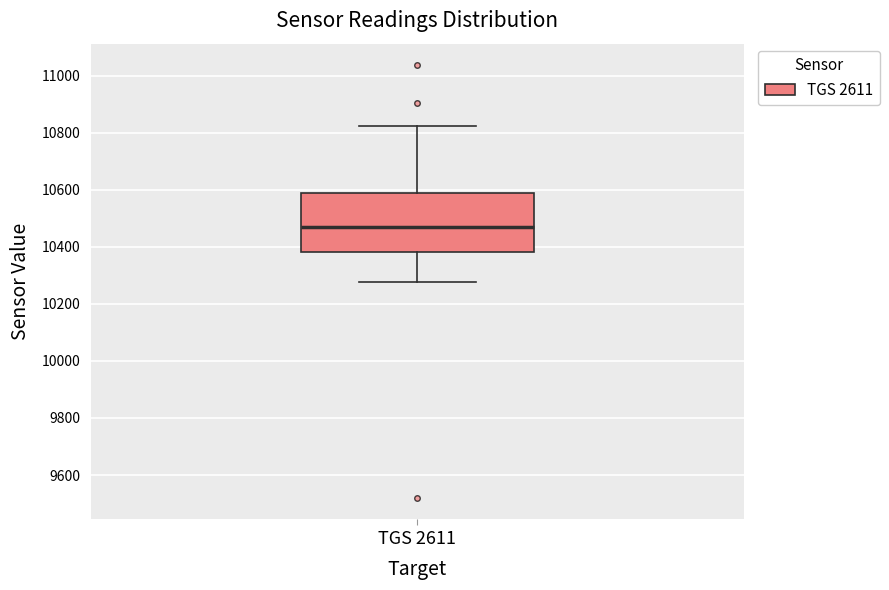

Read this box plot against the y-axis: the position of the median line, the range covered by the box, and the ends of both whiskers. The values are not printed on the chart, so give them approximately, as read against the axis.

median 10480, box 10380 to 10580, whiskers 10280 to 10820